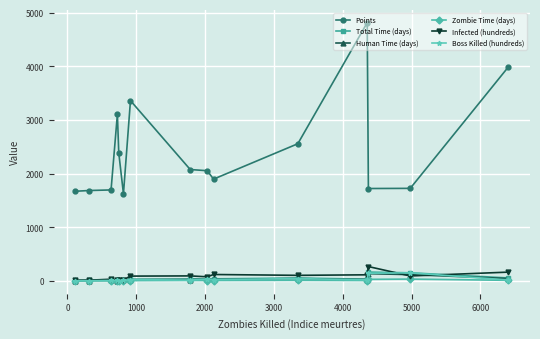

What are all the series names shown in the legend?

Points, Total Time (days), Human Time (days), Zombie Time (days), Infected (hundreds), Boss Killed (hundreds)